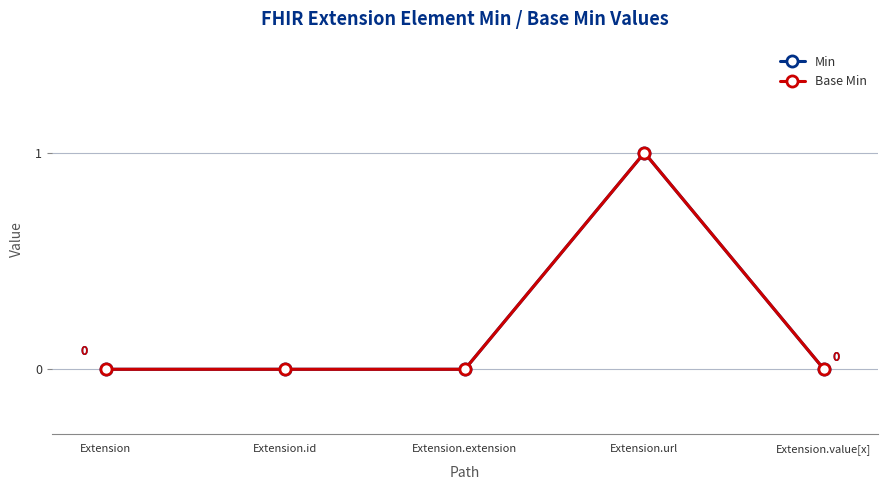

The Min series shows 0 at Extension.extension. True or false?

True